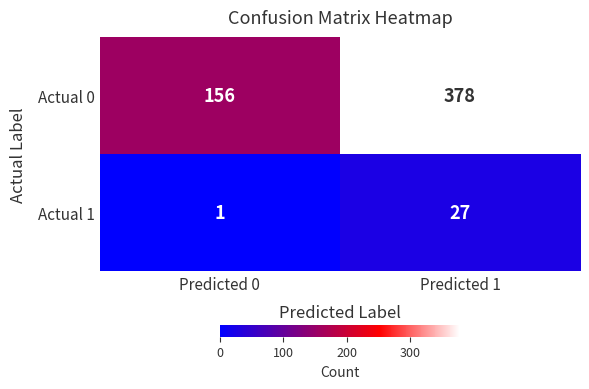

At Predicted 0, list the series in order from largest to smallest.

Actual 0, Actual 1